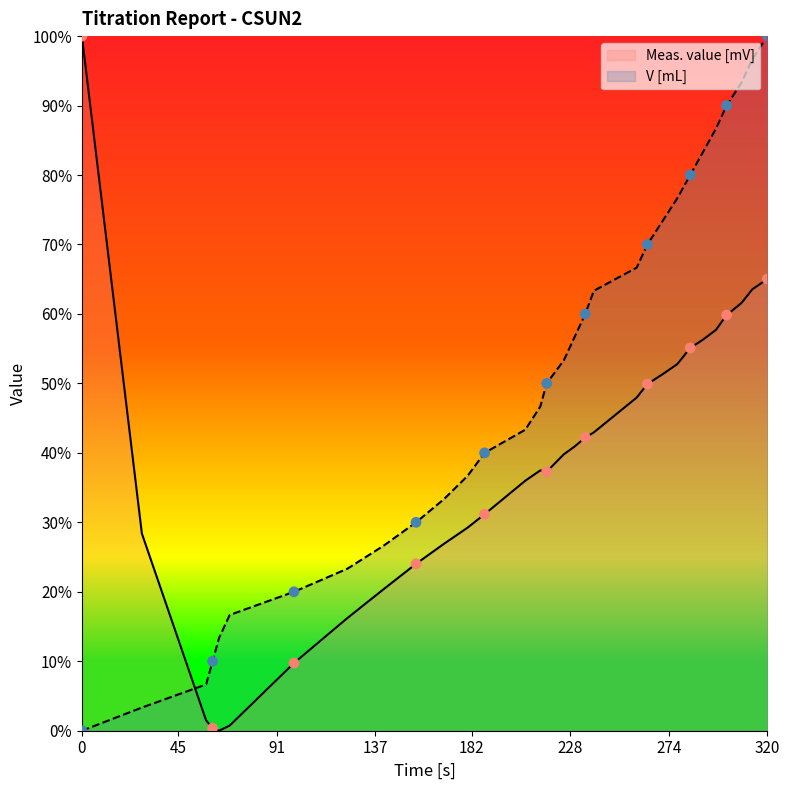

What are all the series names shown in the legend?

Meas. value [mV], V [mL]